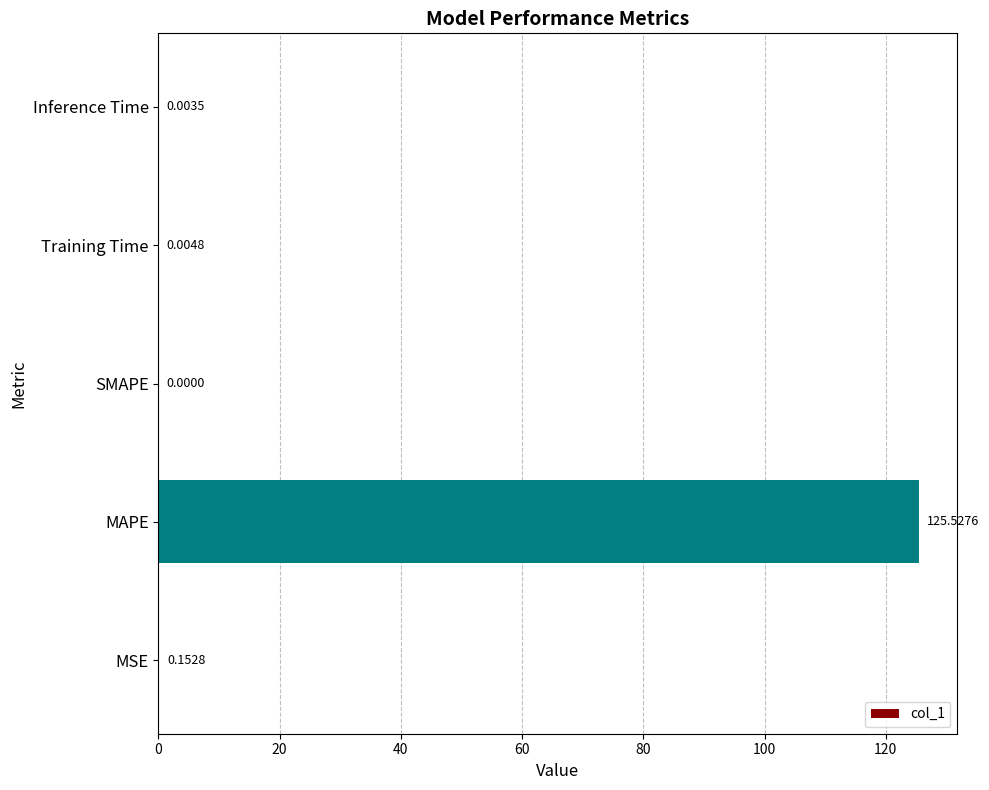

Which label corresponds to the largest value in the chart?

MAPE